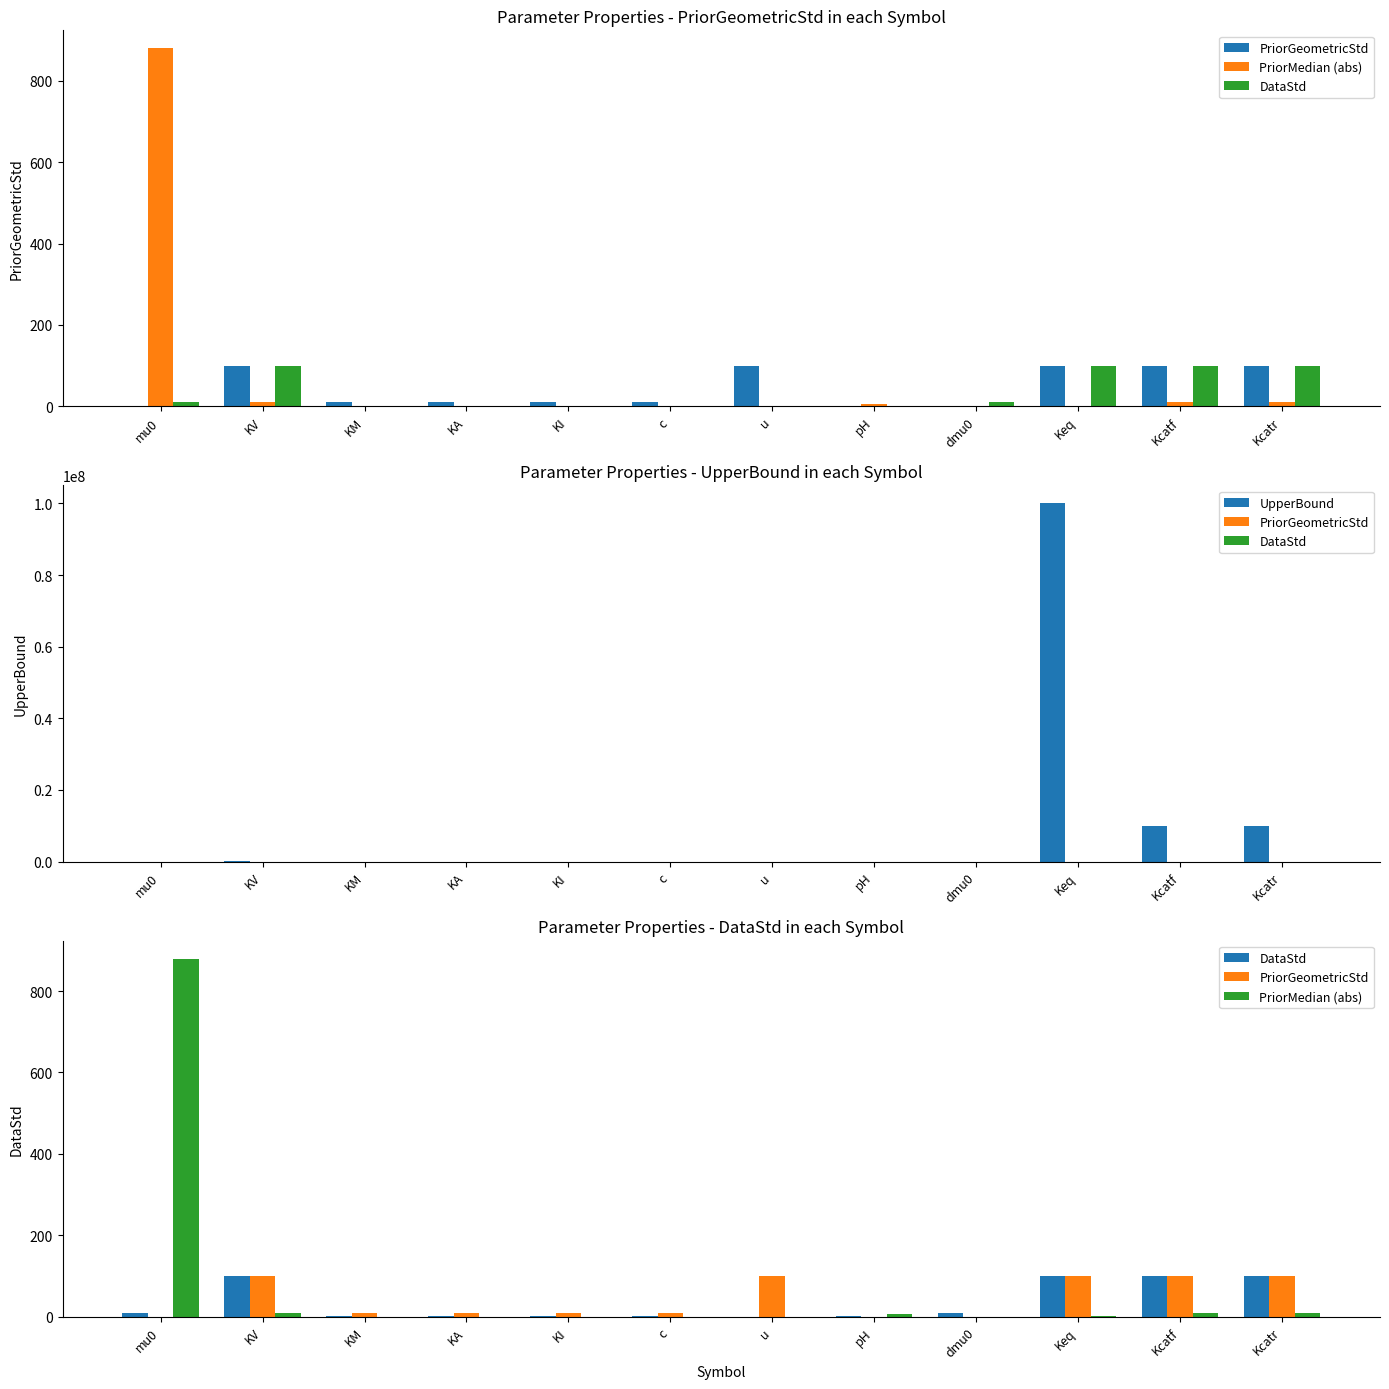

What is the approximate value of DataStd at pH?

1.0